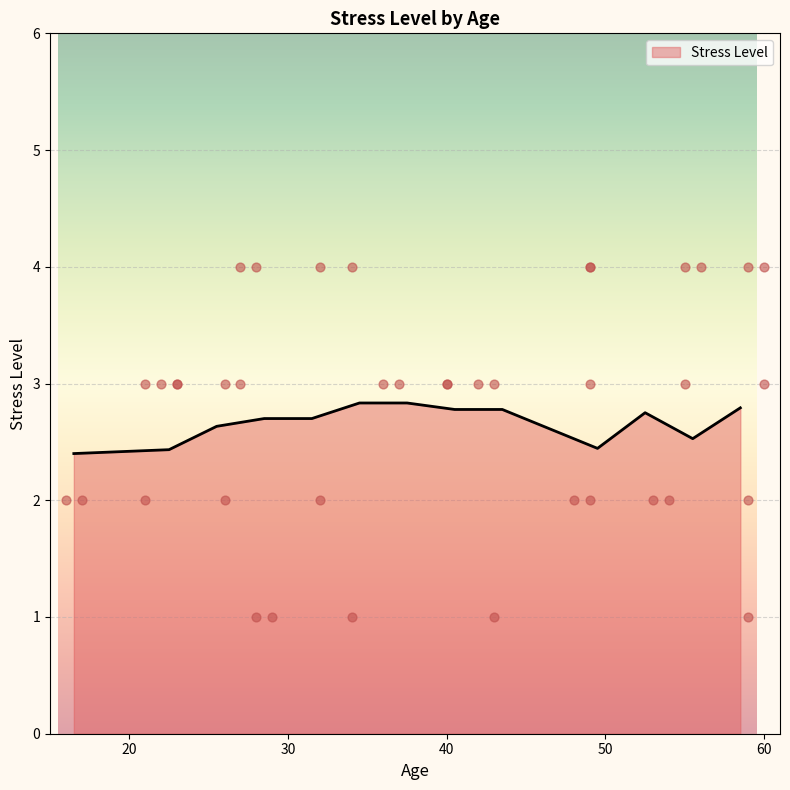

What is the ratio of the value at 60 to the value at 27?

1.3